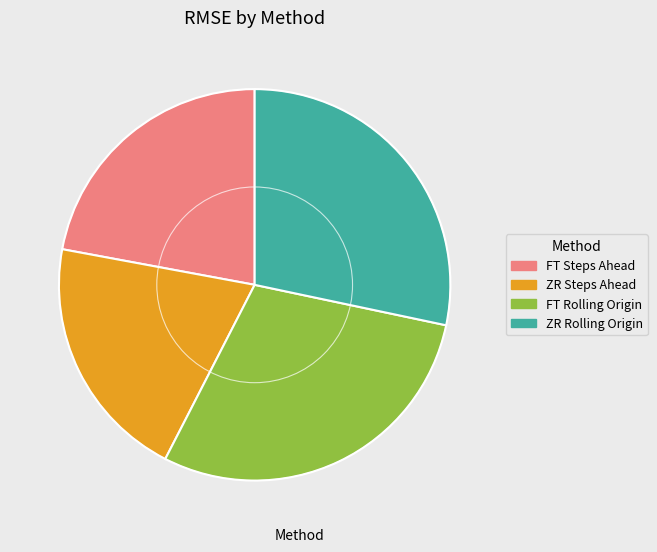

Count the number of slices in the pie.

4